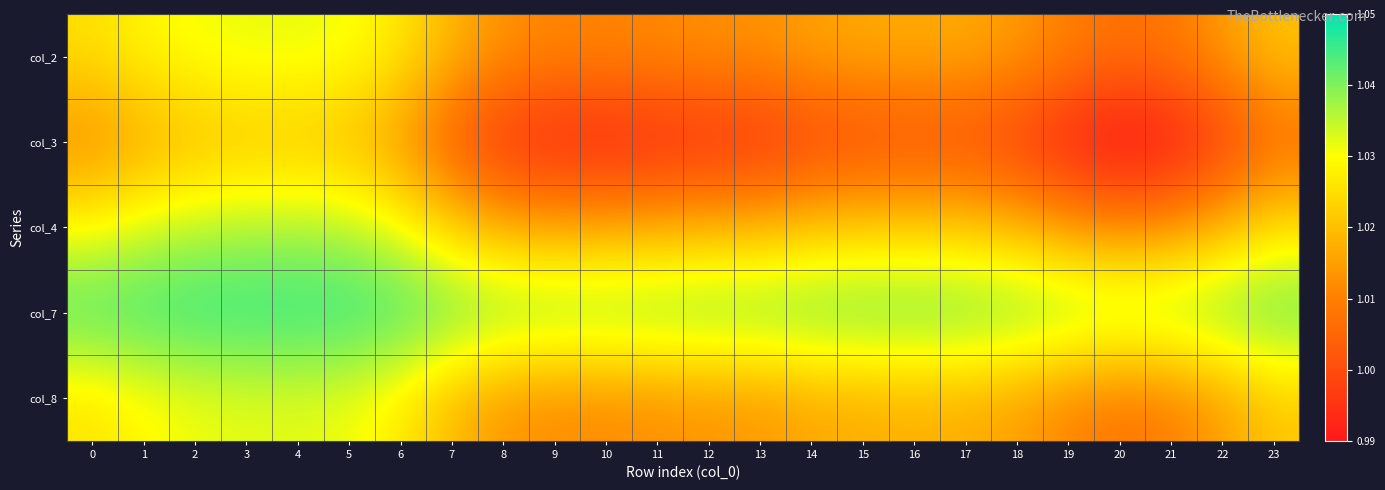

At how many categories does at least one series exceed 1?

24